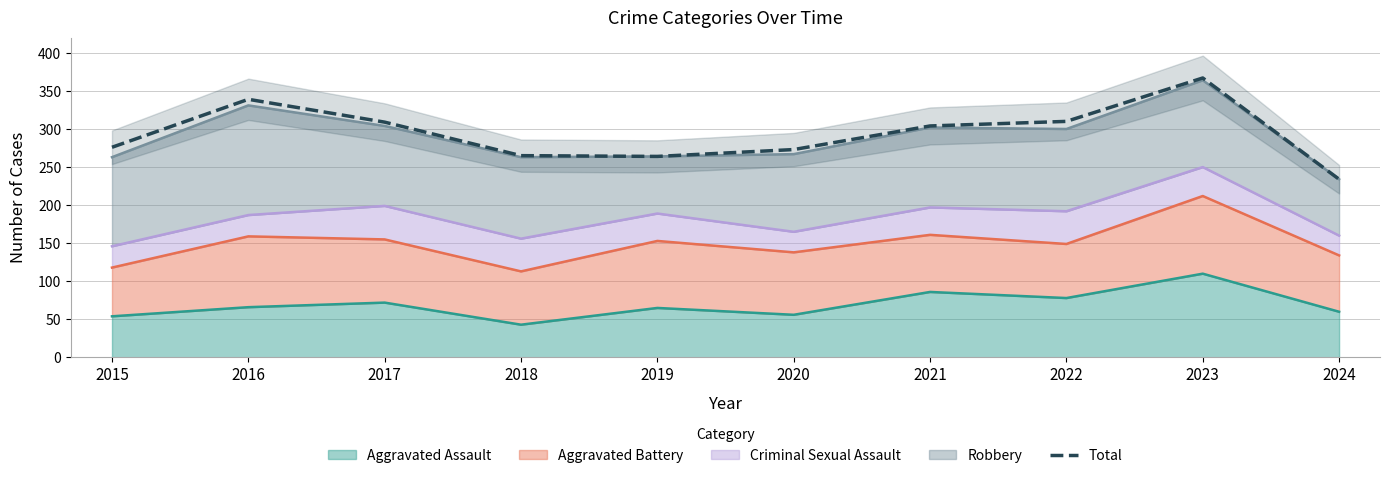

What value does the data have at 2020?

273